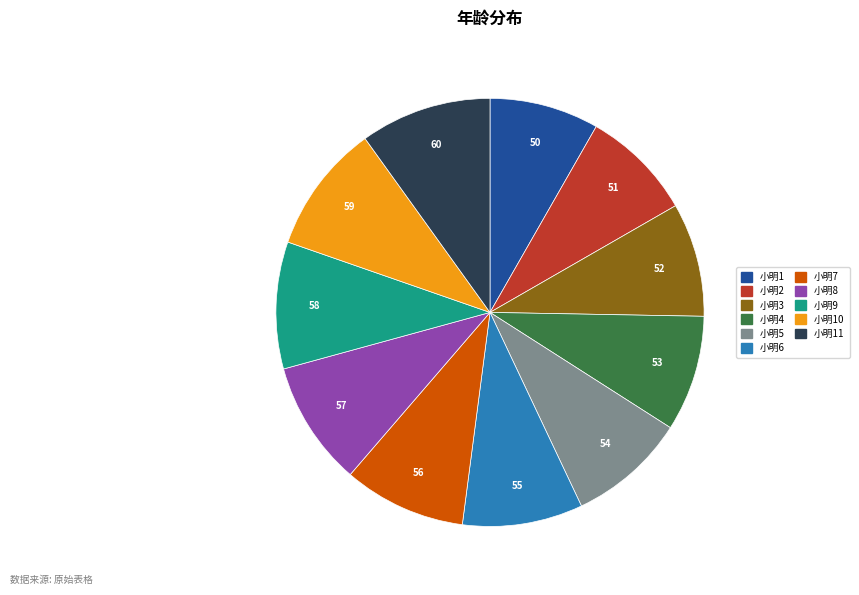

Is there any slice that represents more than half of the pie?

No